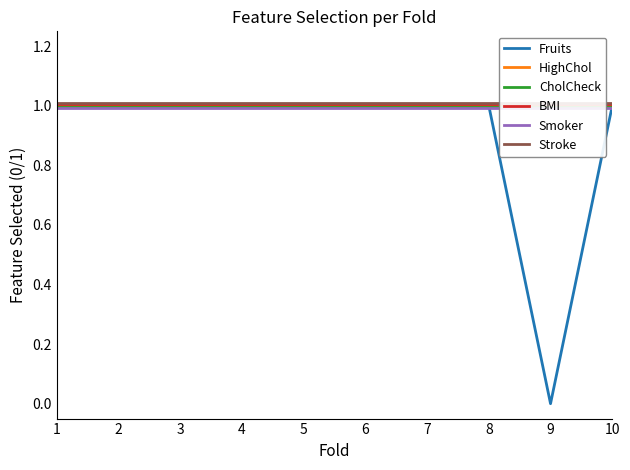

At how many categories does at least one series exceed 0?

10